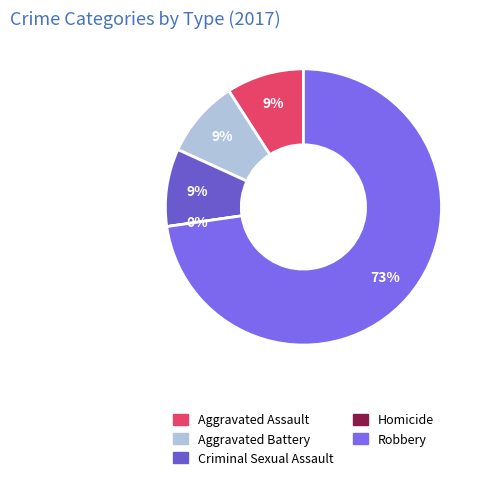

The Criminal Sexual Assault slice represents 1% of the pie. True or false?

False